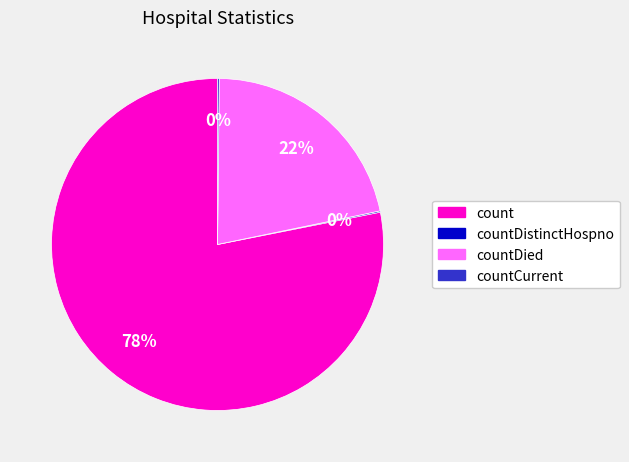

To the nearest percent, what is the average slice percentage?

25%